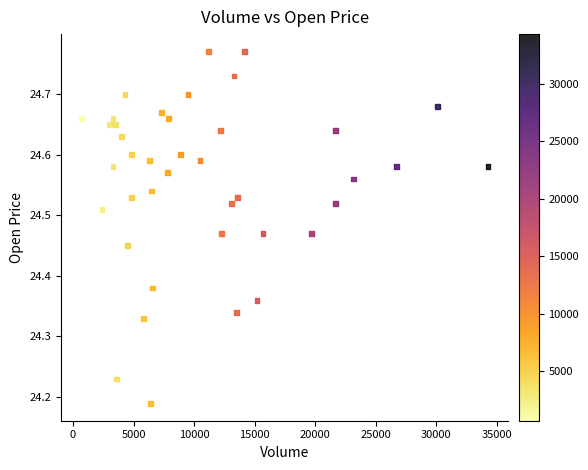

What is the range of X values (max minus min)?

33600.0